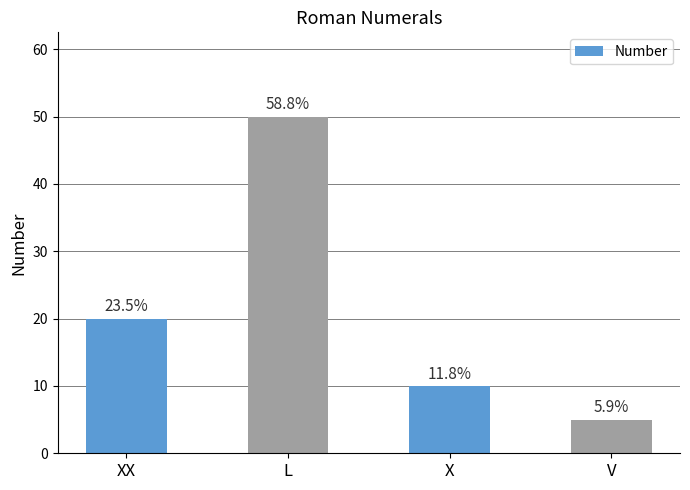

Where does the data first go above 20?

L